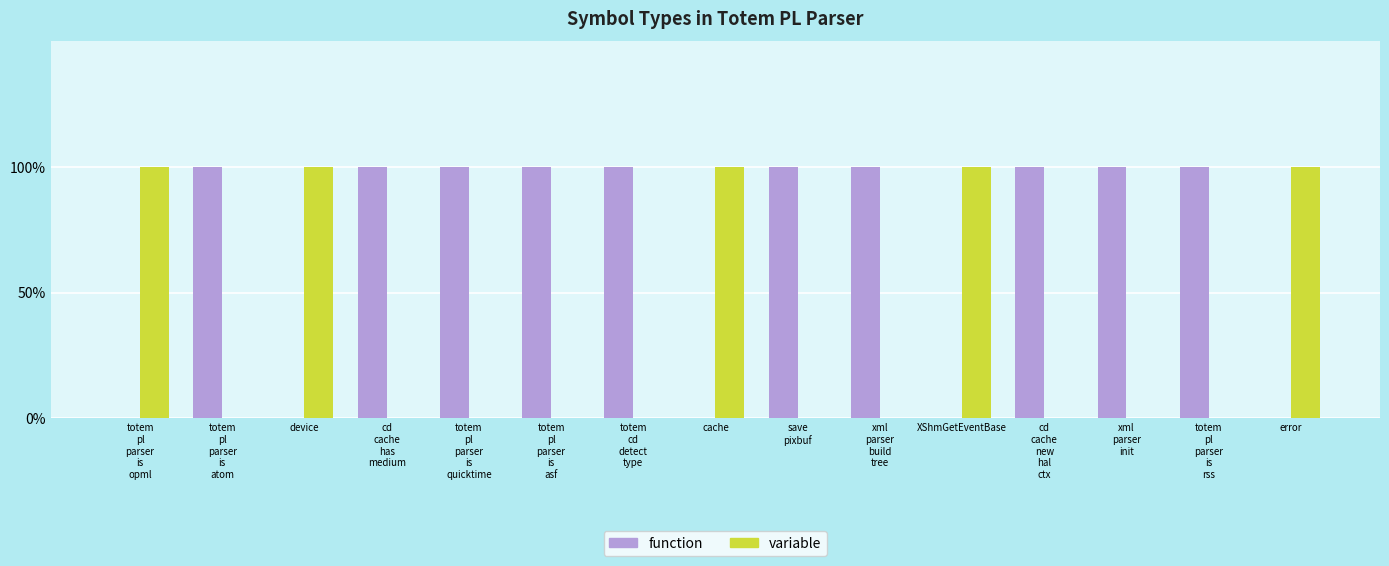

Which series has the largest total across all categories?

function